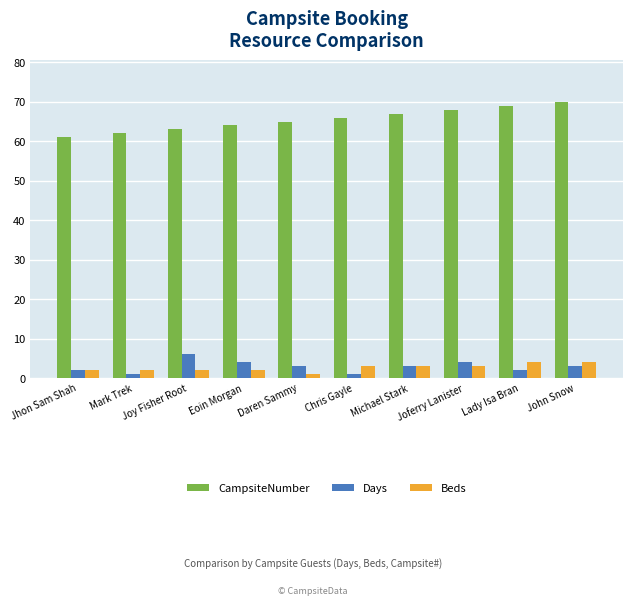

What position from the right is Mark Trek?

9